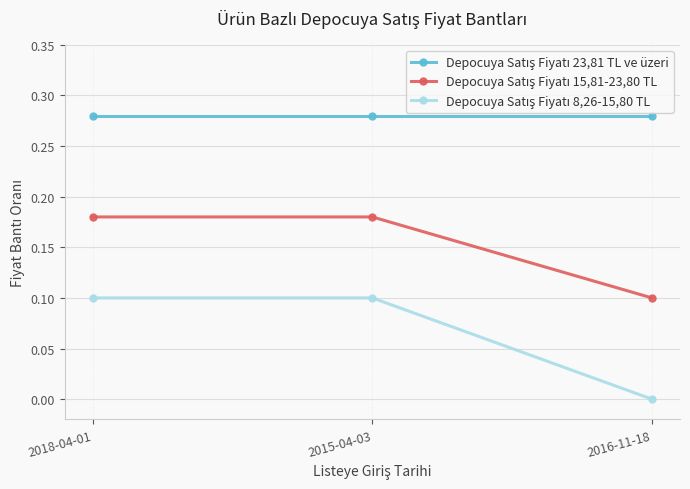

What is the label of the 2nd point from the left?

2015-04-03